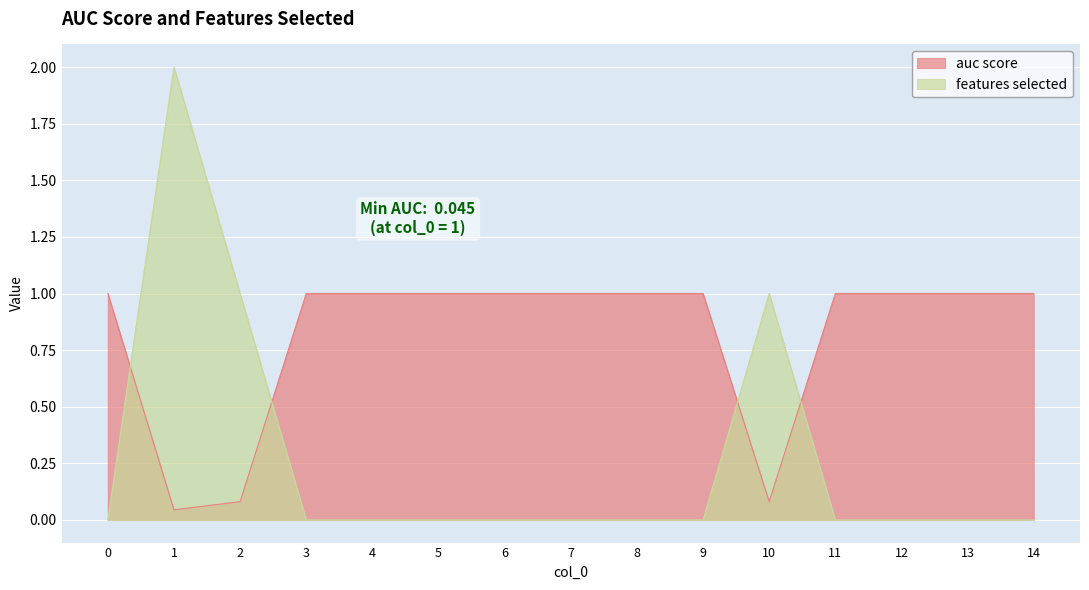

Which series has the largest range (max minus min)?

features selected